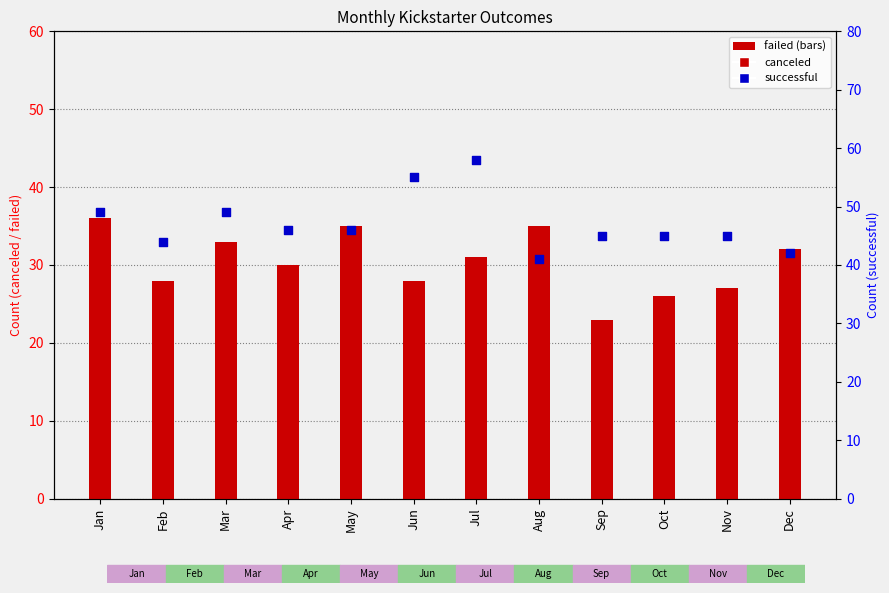

Which series has the largest total across all categories?

successful